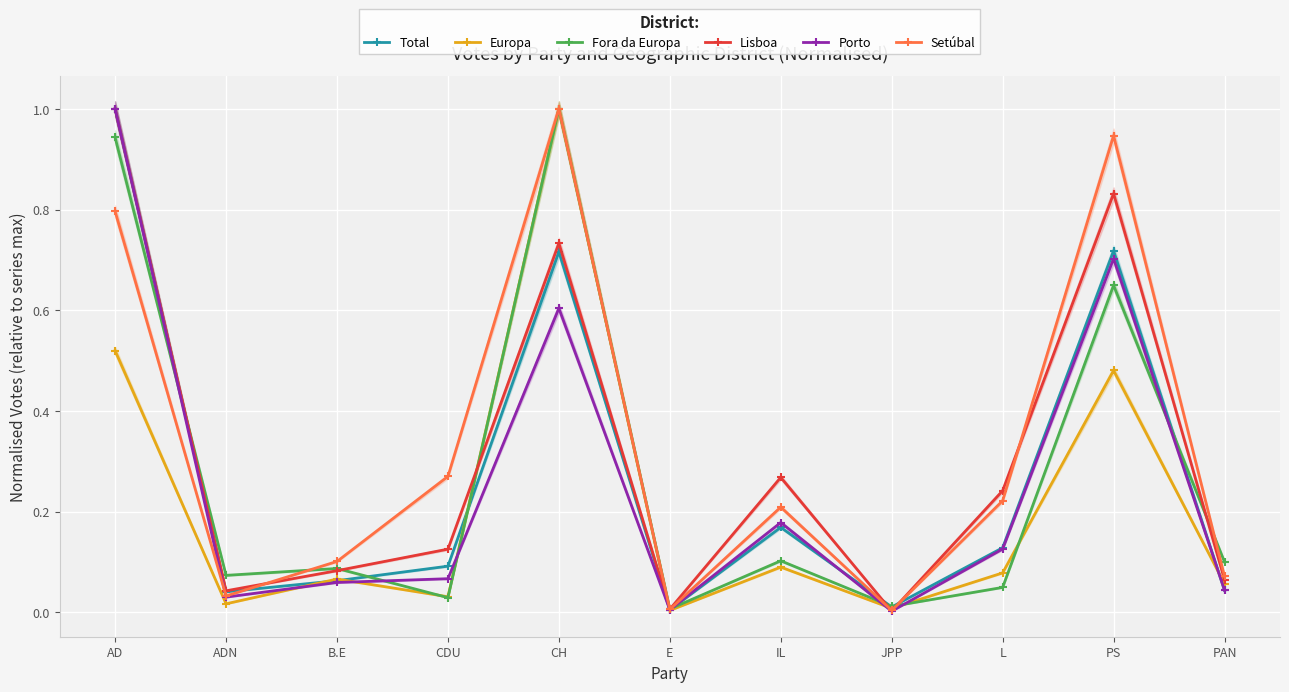

Where is the first local minimum for Setúbal?

ADN